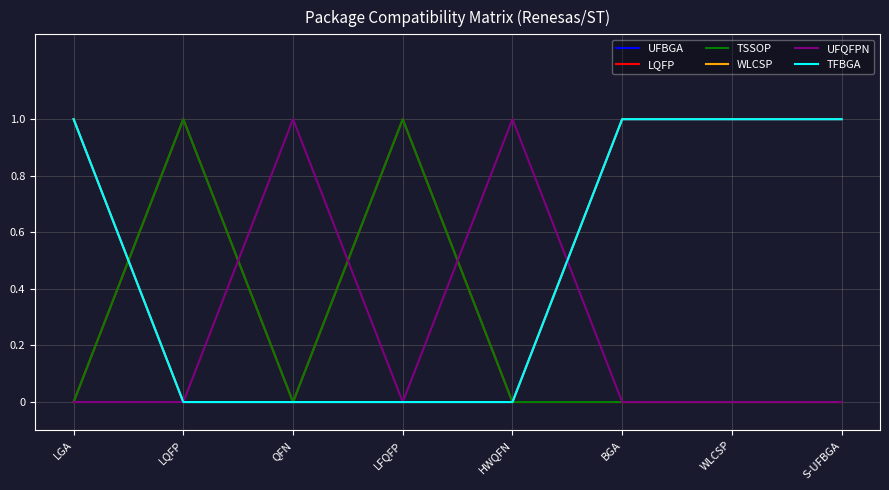

Which series has the largest range (max minus min)?

UFBGA